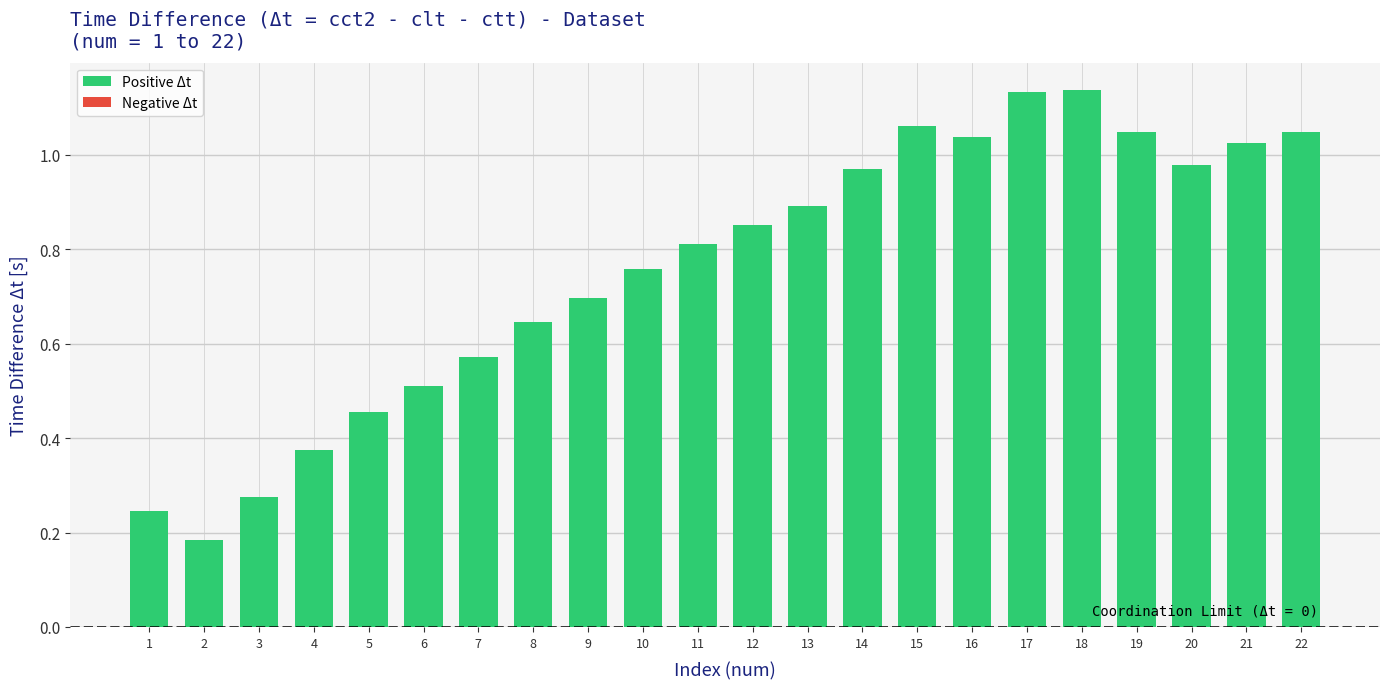

Is it true that the value at 1 is 0.1?

False